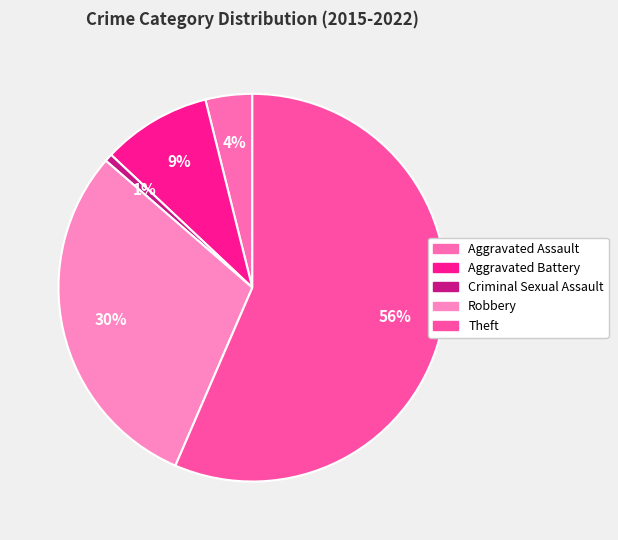

Does Theft account for over 50% of the chart?

Yes